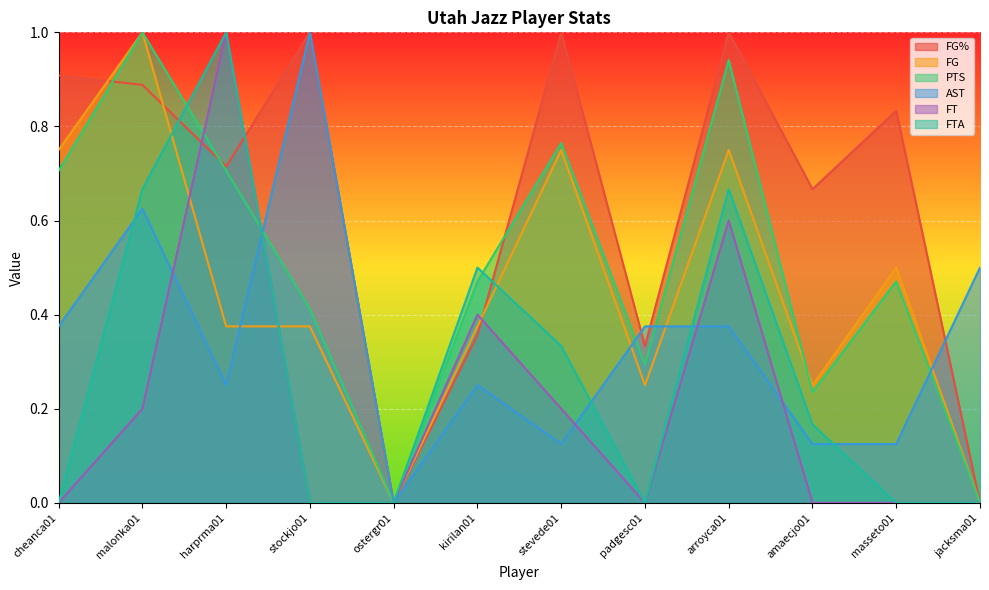

Where is PTS nearest to the value 0?

ostergr01